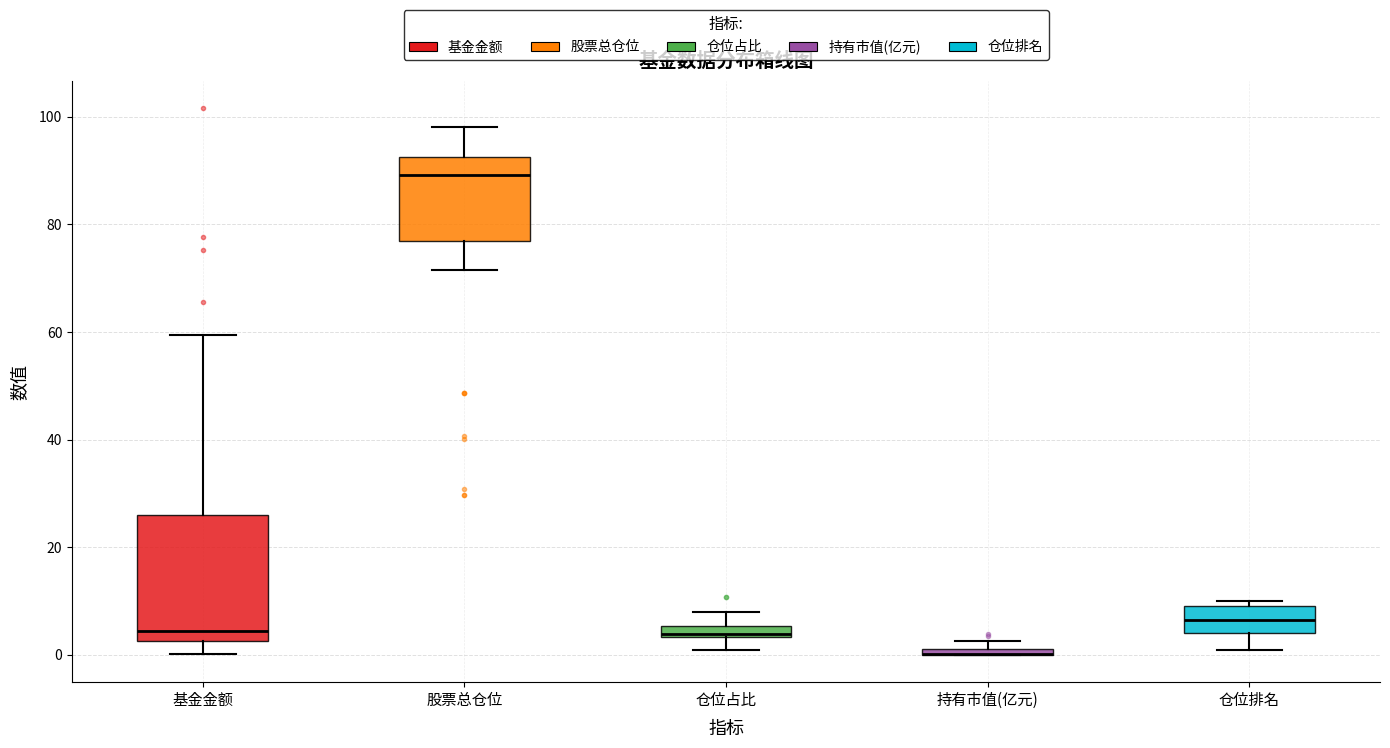

Which box is the tallest, from its lower edge to its upper edge?

基金金额